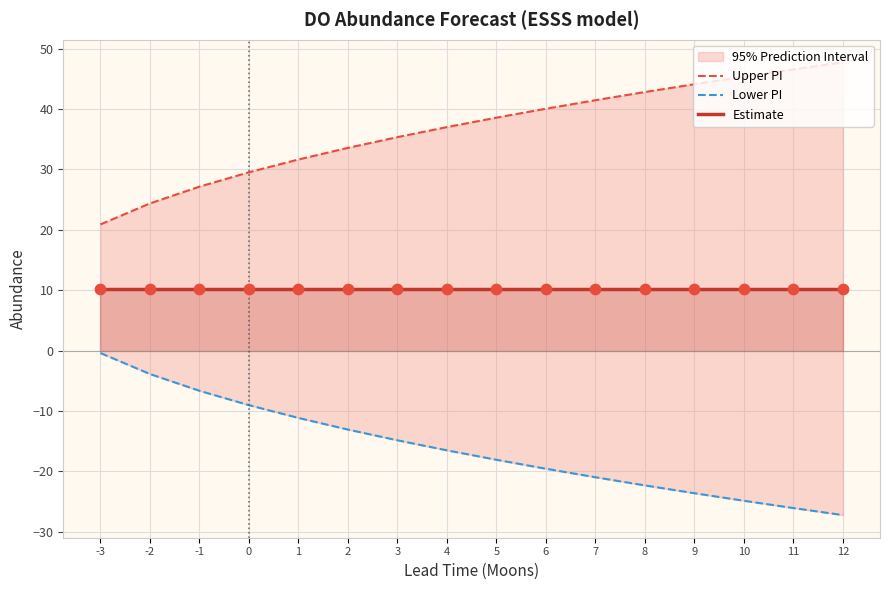

What is the total value across all series at 10?

30.8